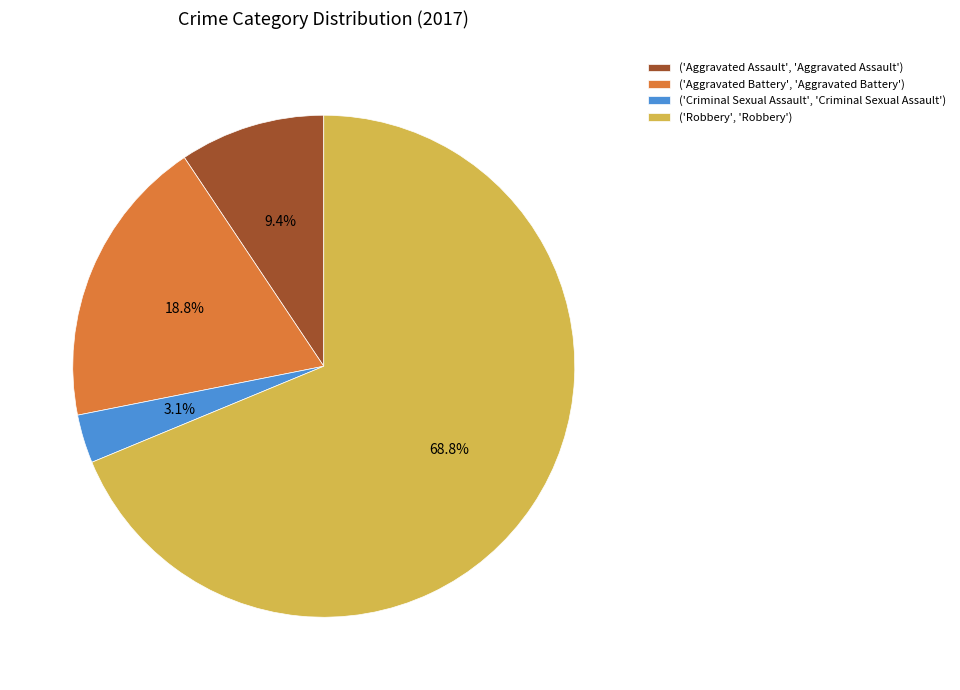

Is there a majority slice in this chart?

Yes